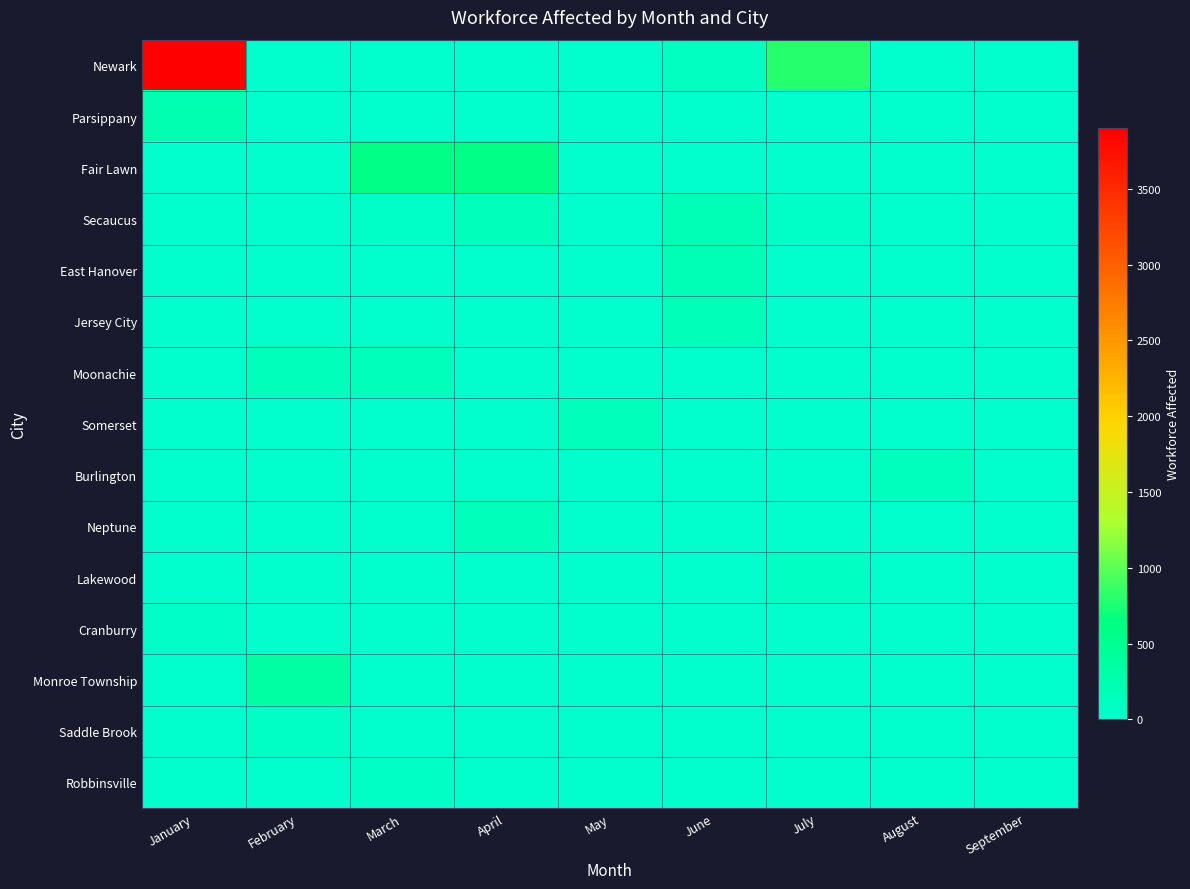

List the series in order of their peak value, lowest first.

Cranburry, Saddle Brook, Robbinsville, Lakewood, Burlington, Moonachie, Neptune, Somerset, Jersey City, East Hanover, Secaucus, Parsippany, Monroe Township, Fair Lawn, Newark